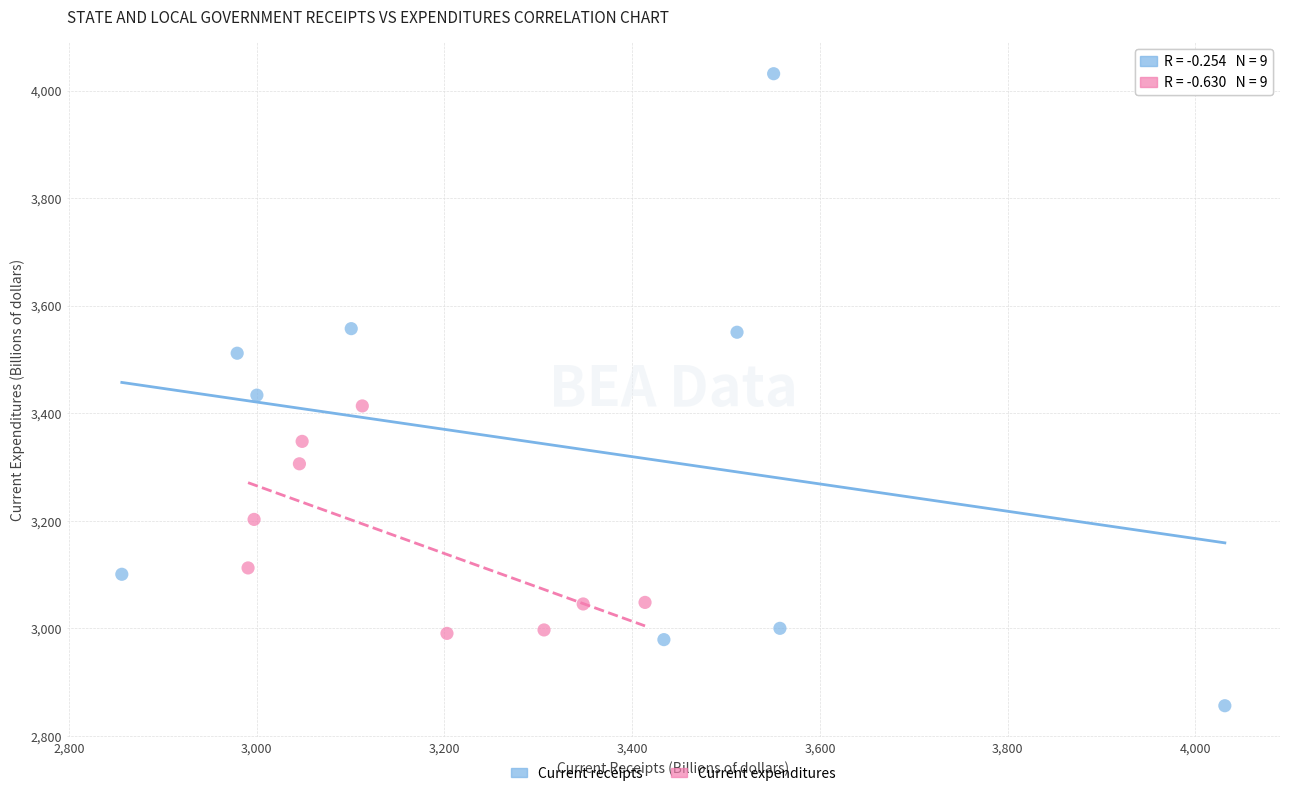

Which series reaches the minimum Y coordinate?

Current receipts